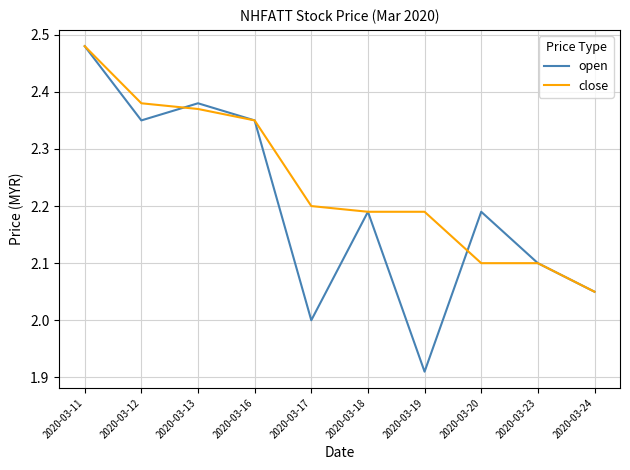

At how many categories does at least one series exceed 1?

10